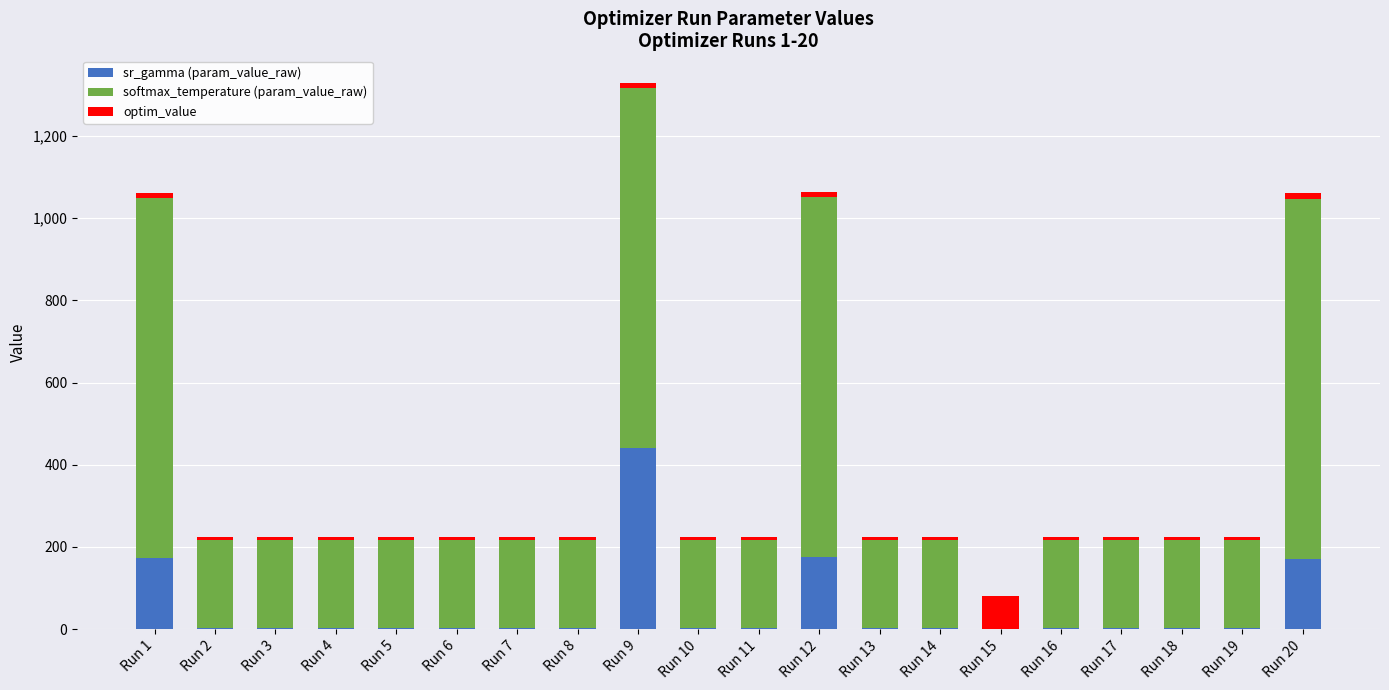

At which label does sr_gamma (param_value_raw) reach its peak?

Run 9